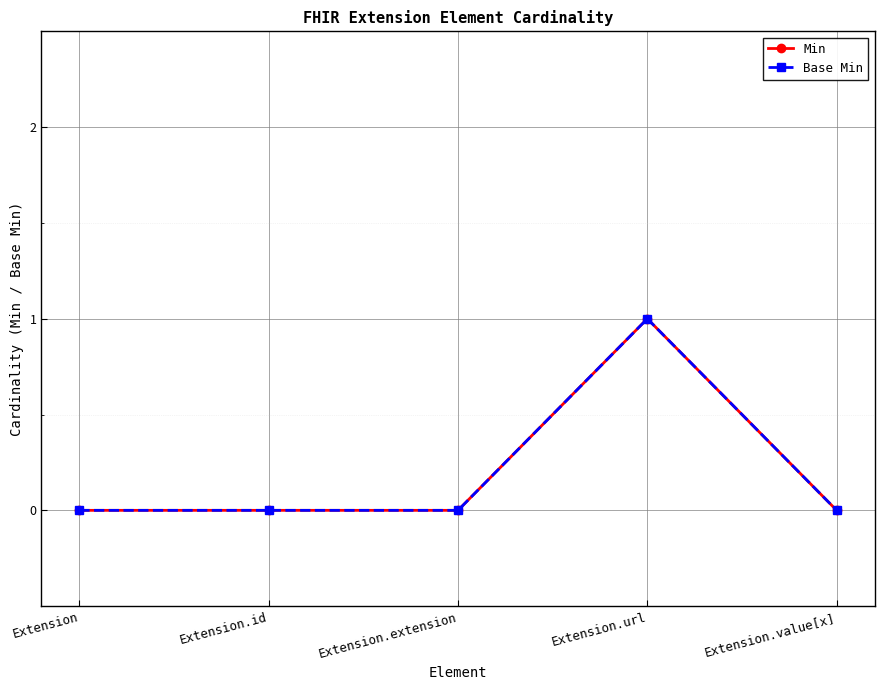

Reading left to right, extract all data points from this chart.

Min: Extension=0	Extension.id=0	Extension.extension=0	Extension.url=1	Extension.value[x]=0
Base Min: Extension=0	Extension.id=0	Extension.extension=0	Extension.url=1	Extension.value[x]=0